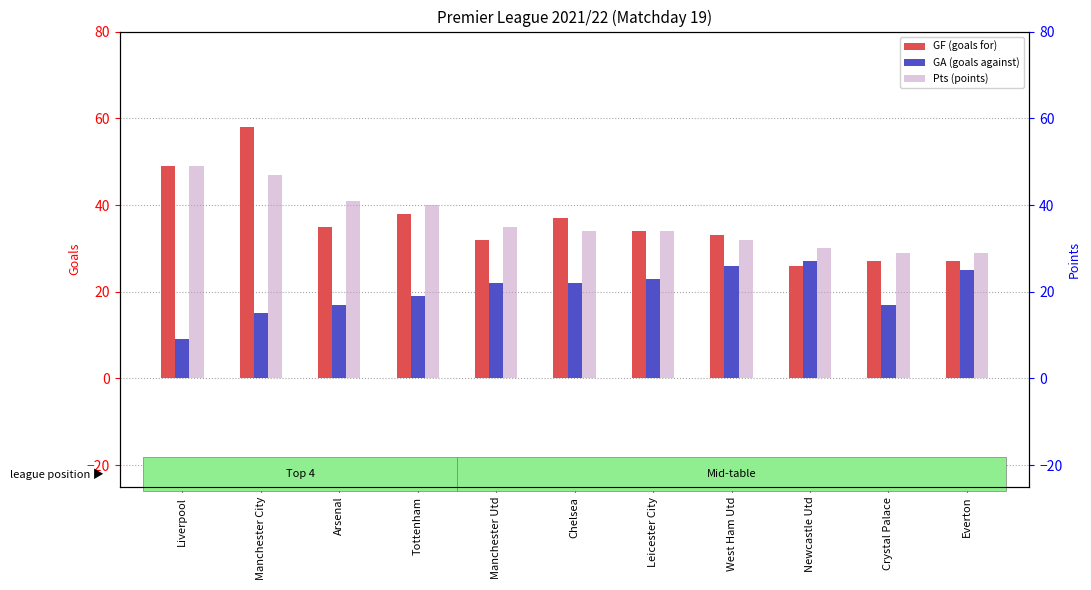

What is the label of the 2nd bar from the left?

Manchester City